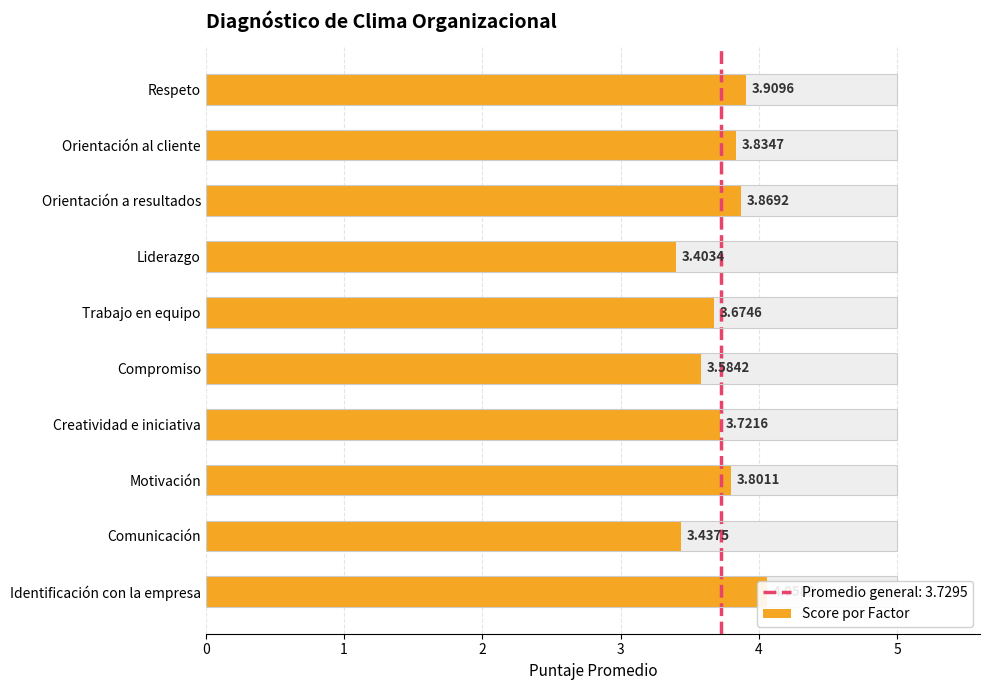

List the labels in order of value, smallest first.

Liderazgo, Comunicación, Compromiso, Trabajo en equipo, Creatividad e iniciativa, Motivación, Orientación al cliente, Orientación a resultados, Respeto, Identificación con la empresa